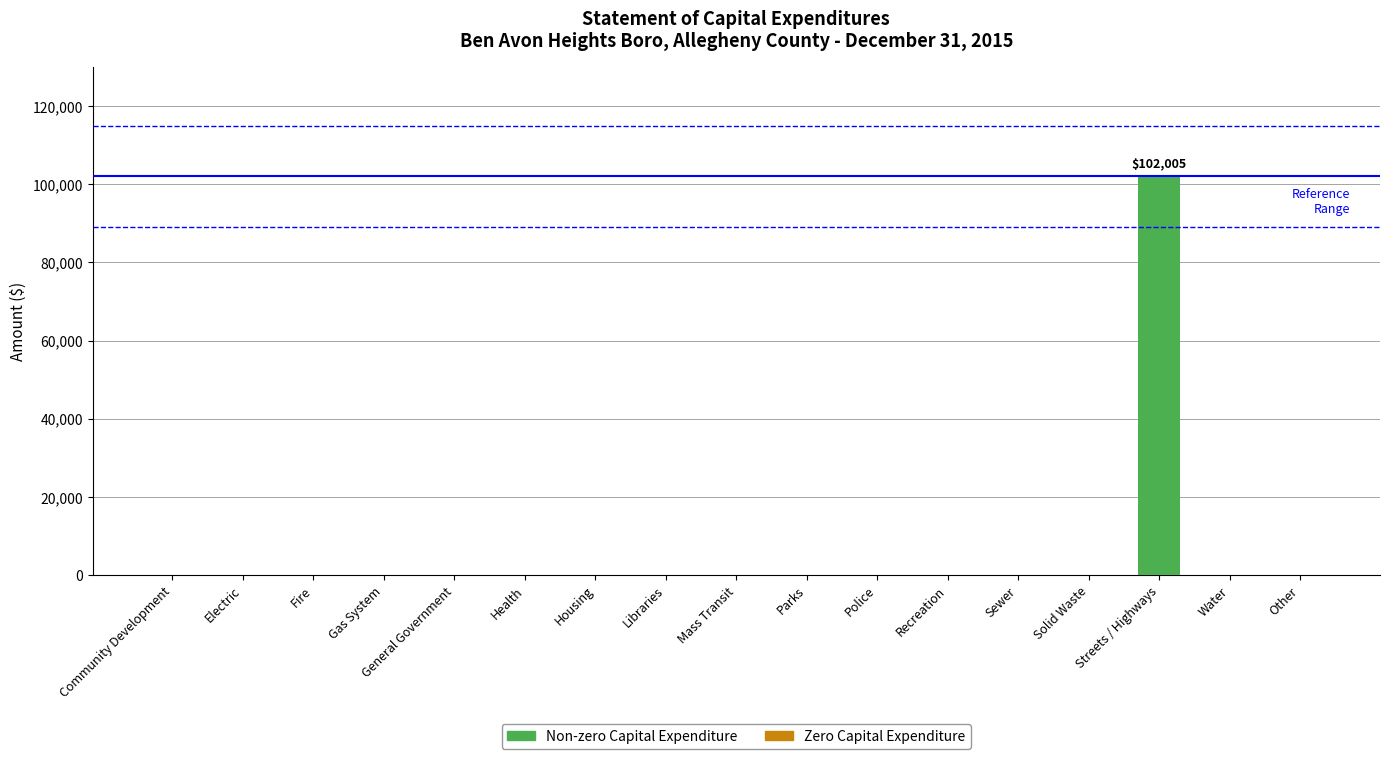

True or false: the data shows -64937 at Mass Transit.

False